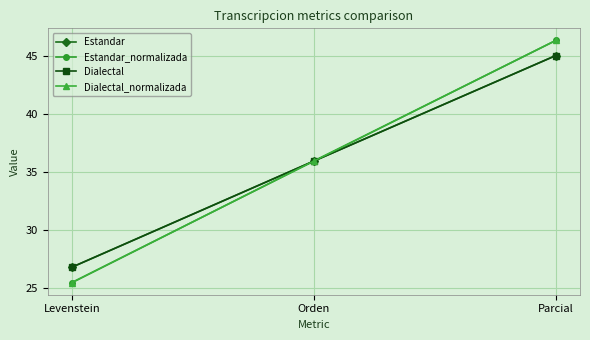

What is the difference between the maximum and minimum values in the Estandar series?

18.3